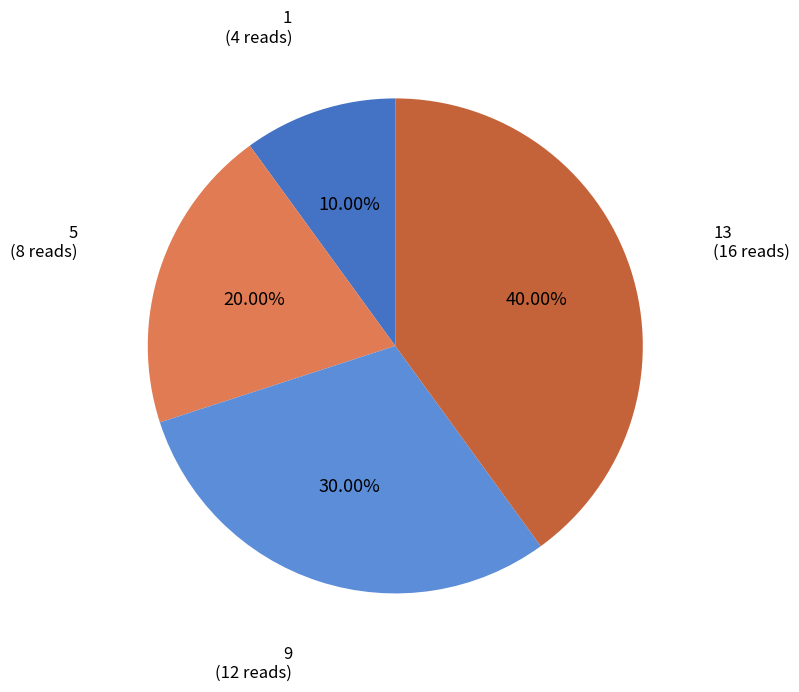

Does any single category account for the majority?

No